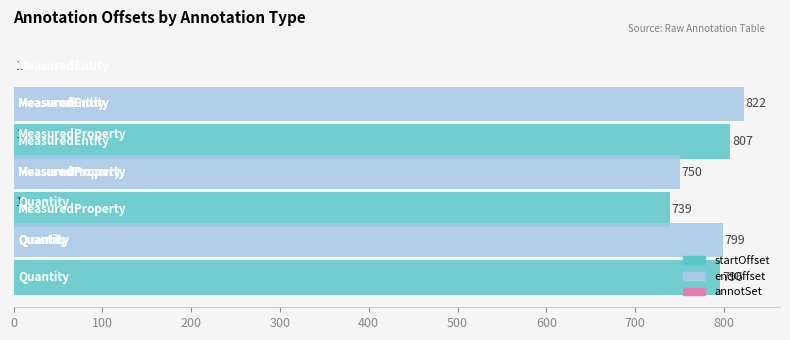

Reading right to left, list all the values displayed in this chart.

startOffset: 807.0	739.0	796.0
endOffset: 822.0	750.0	799.0
annotSet: 0.5	0.5	0.5